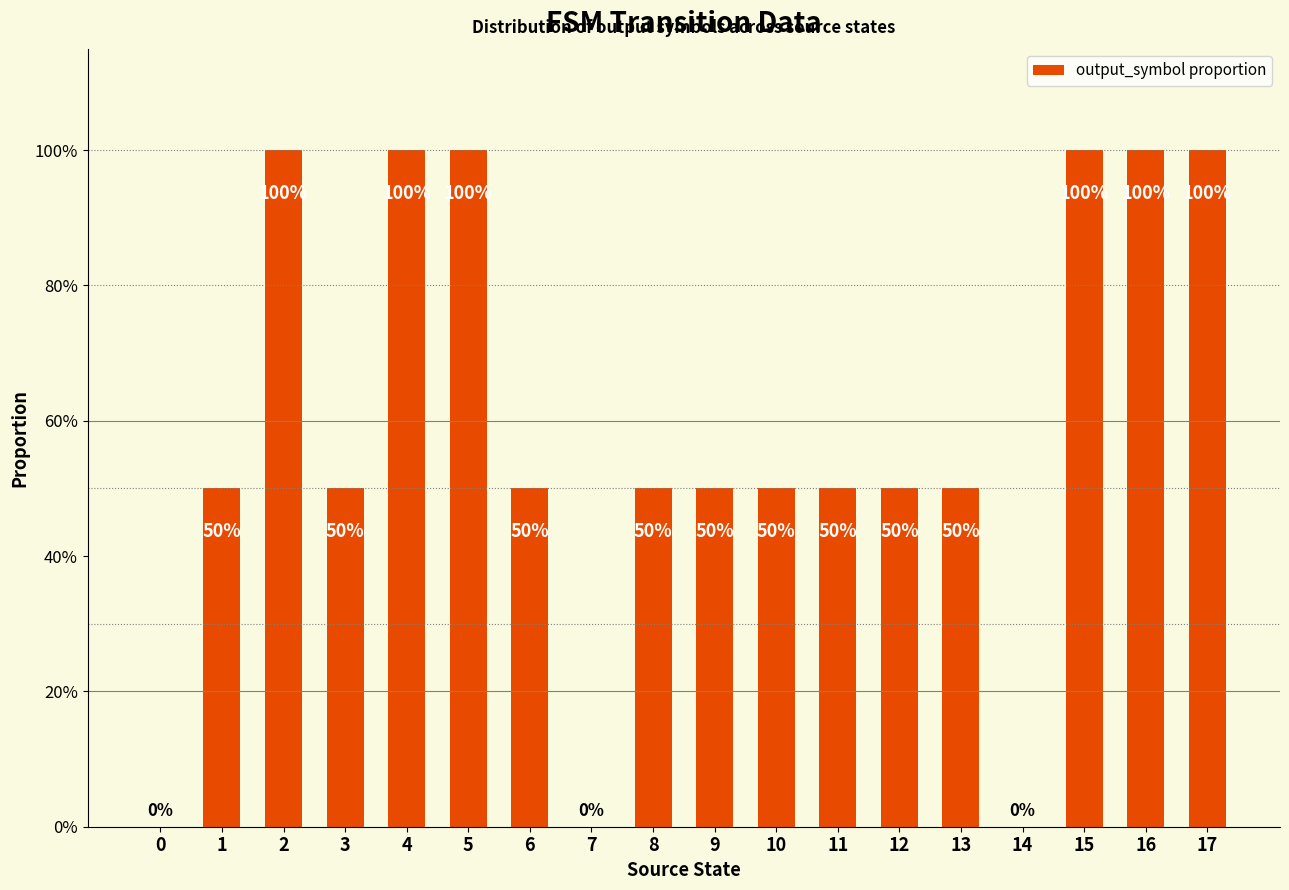

Reading right to left, extract all data points from this chart.

17=1.0	16=1.0	15=1.0	14=0.0	13=0.5	12=0.5	11=0.5	10=0.5	9=0.5	8=0.5	7=0.0	6=0.5	5=1.0	4=1.0	3=0.5	2=1.0	1=0.5	0=0.0